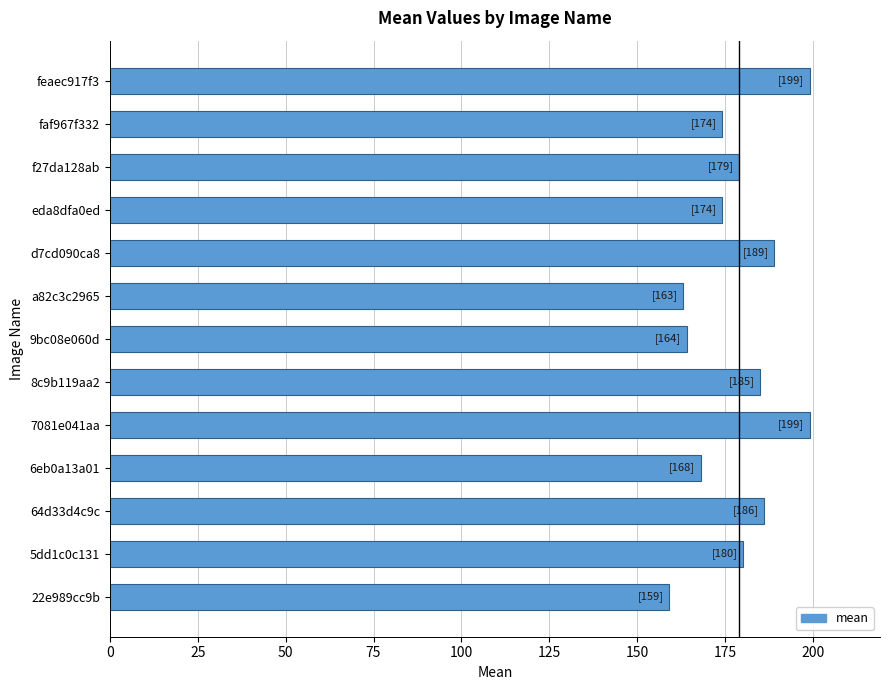

What is the approximate value at f27da128ab, to the nearest 10?

180